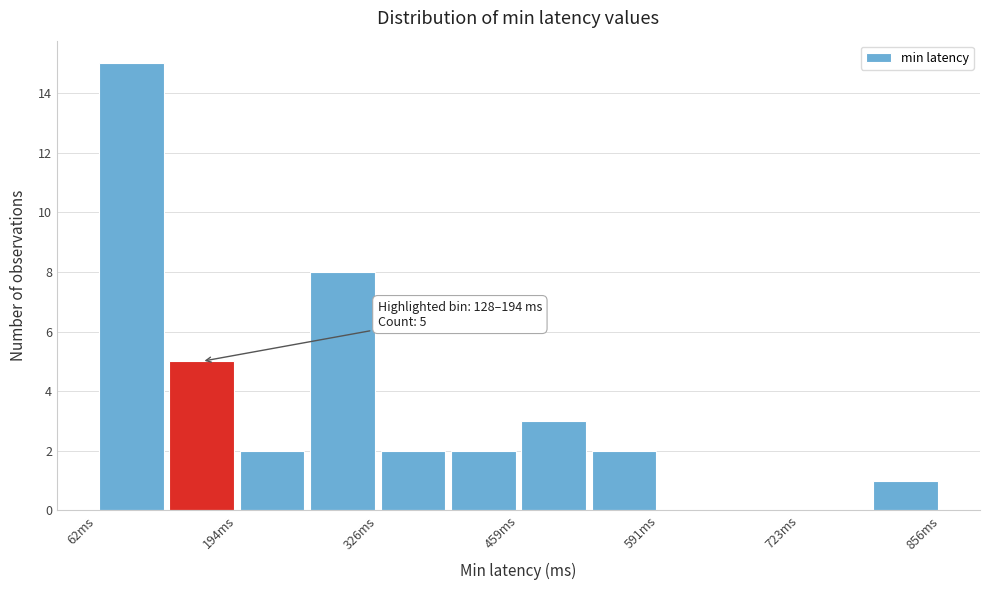

Read against the x-axis, roughly where is the centre of the tallest bar?

100